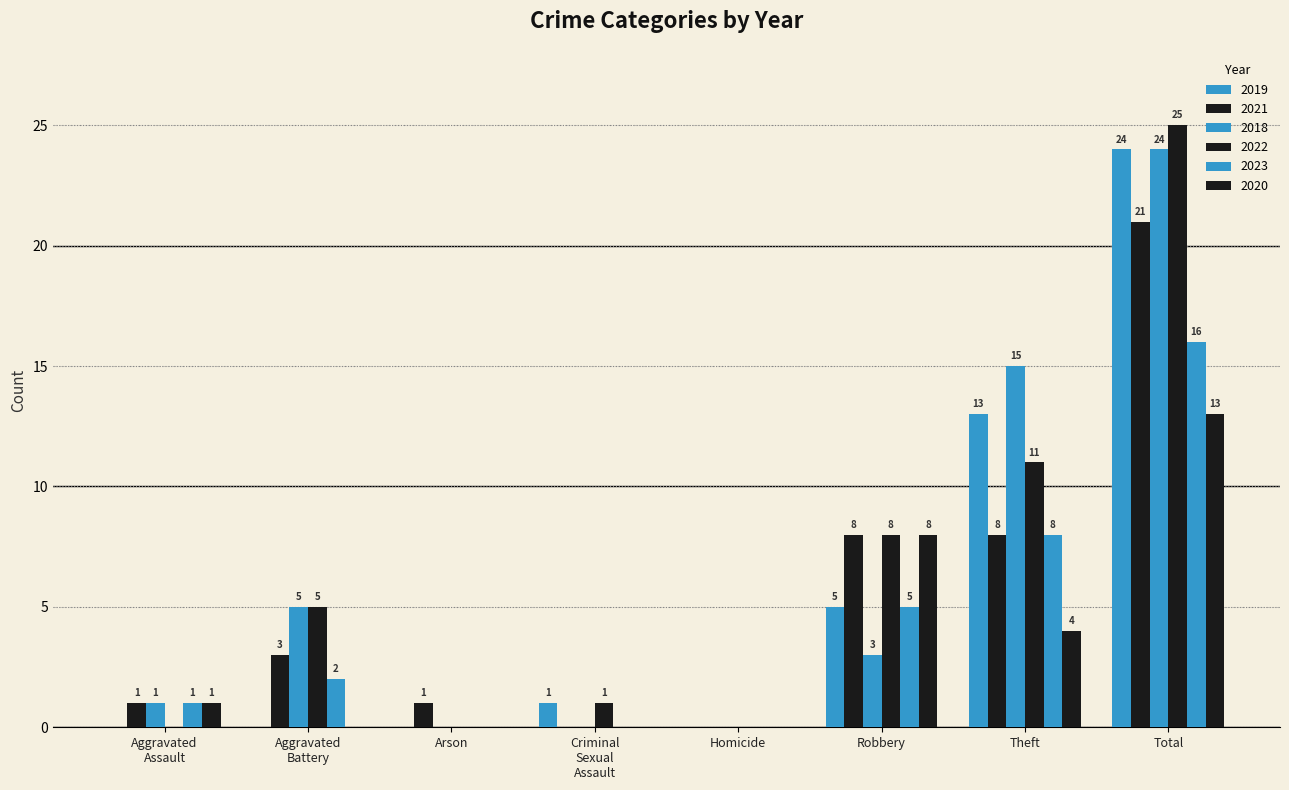

Which series has the largest total across all categories?

2022